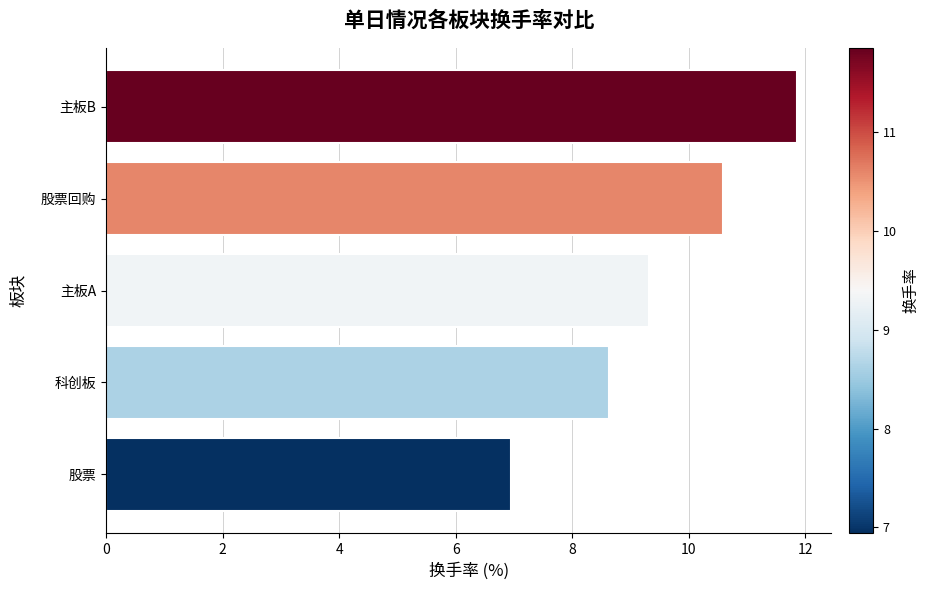

What is the change in value from 科创板 to 主板A?

+0.7